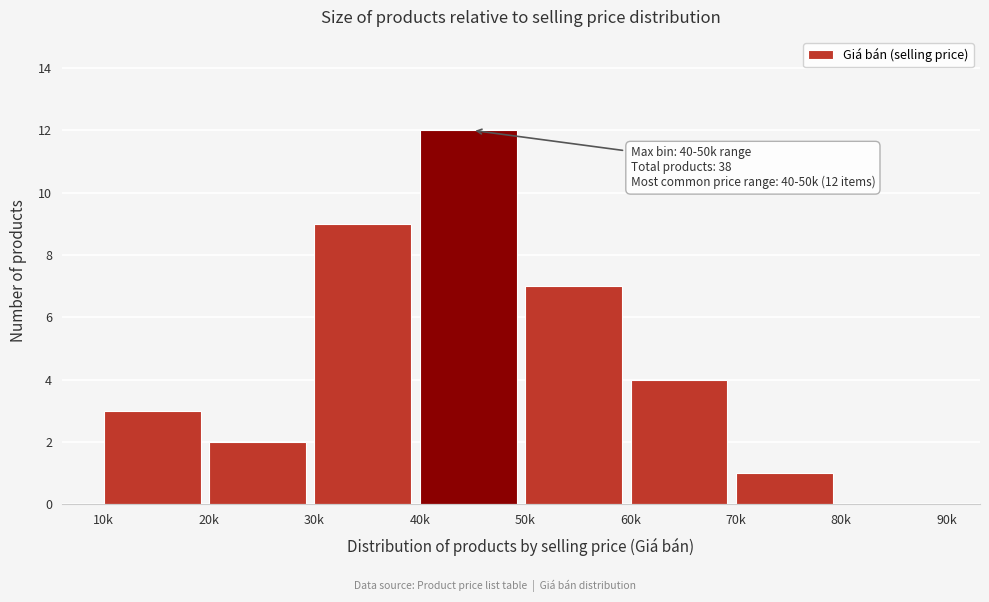

Reading right to left, transcribe all the data shown in this chart.

80k=0	70k=1	60k=4	50k=7	40k=12	30k=9	20k=2	10k=3